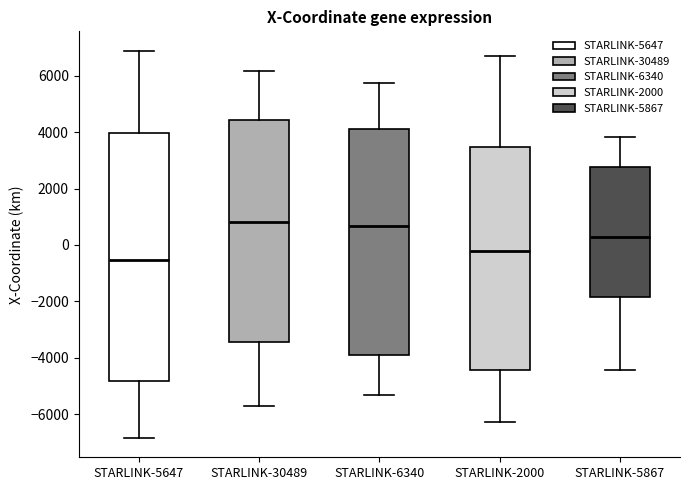

Which box is the tallest, from its lower edge to its upper edge?

STARLINK-5647